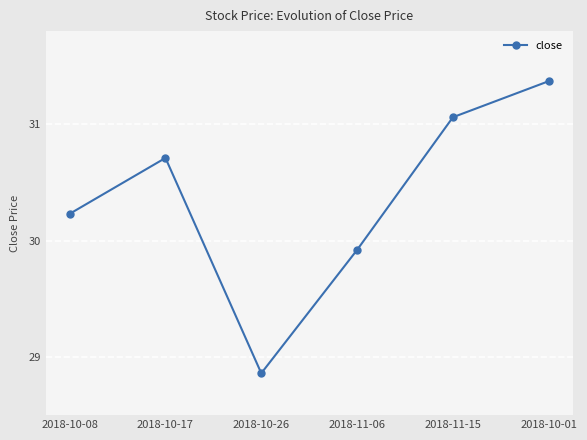

Between 2018-10-08 and 2018-11-15, which is larger?

2018-11-15